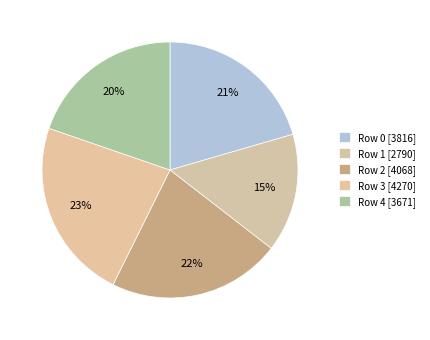

Is Row 0 the majority of the pie?

No